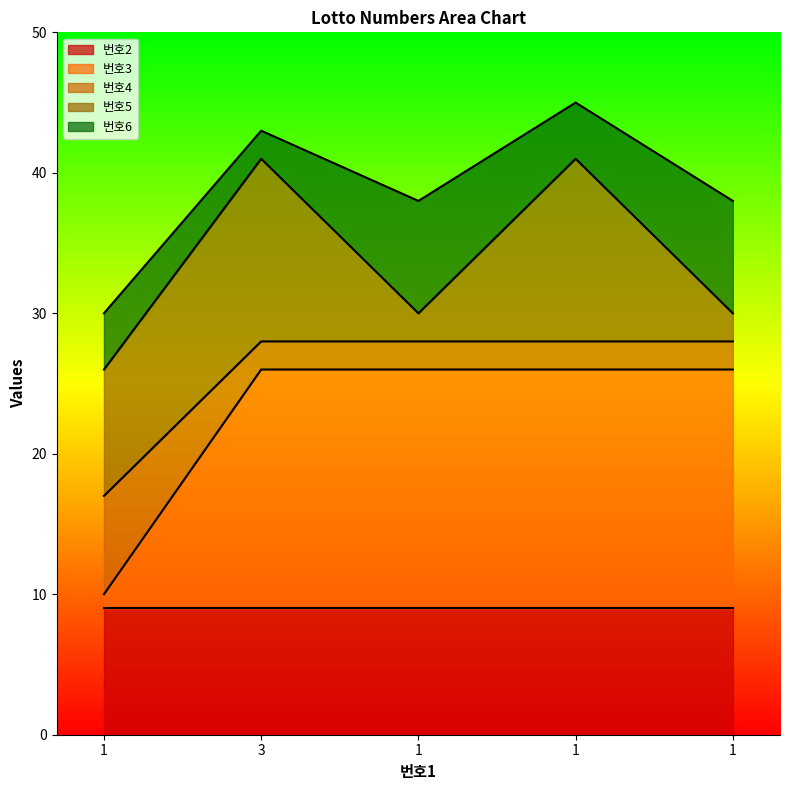

Does the chart display data point markers on the line(s)?

No